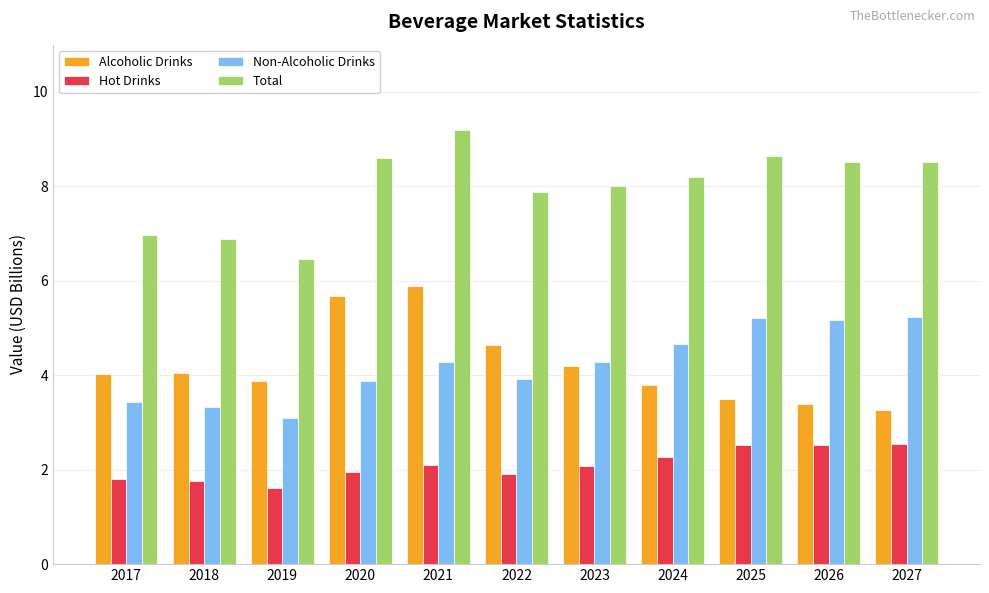

Which series has the widest spread of values?

Total